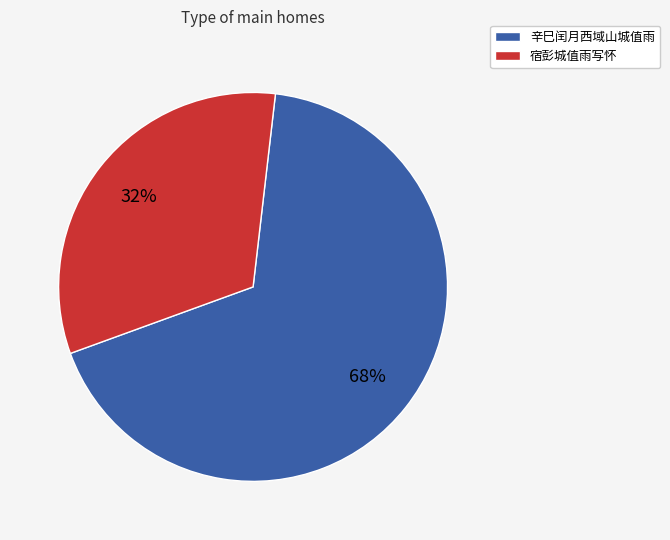

Which category has the biggest portion of the pie?

辛巳闰月西域山城值雨